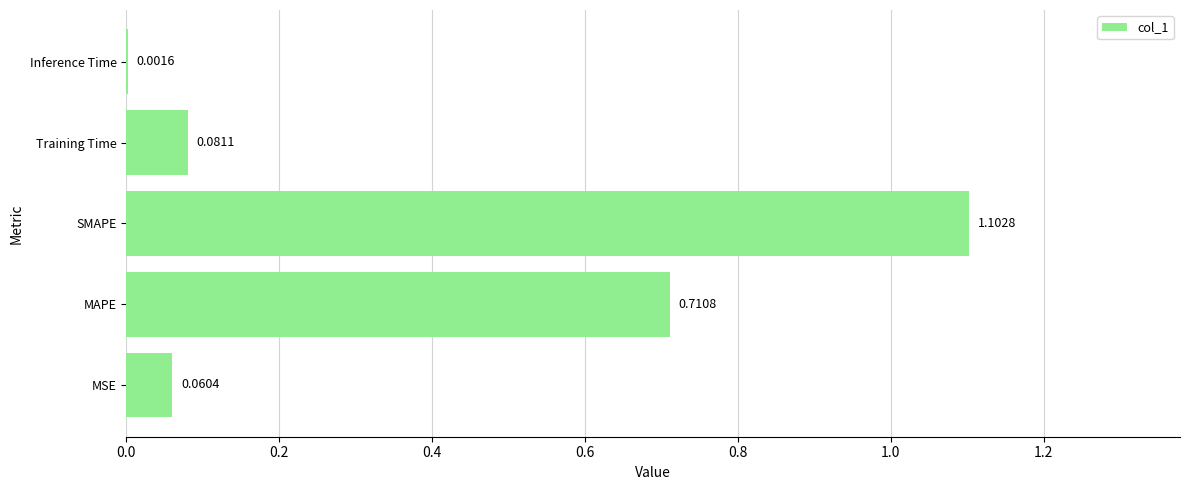

Which category has the highest value across all series?

SMAPE